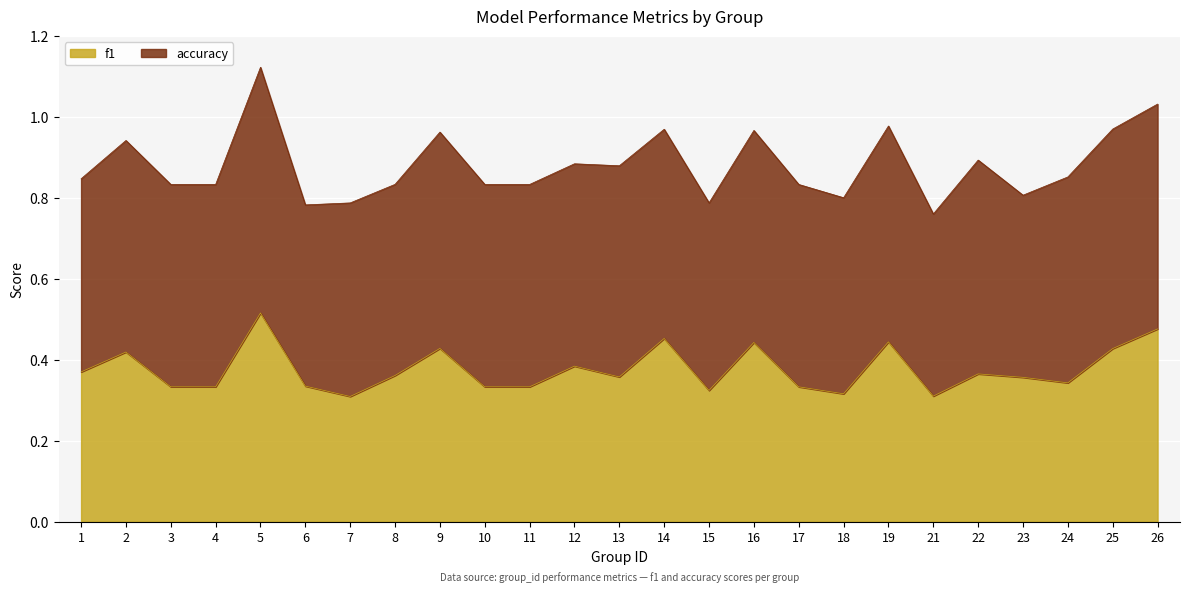

Reading right to left, what are all the values shown in this chart?

0.5	0.4	0.3	0.4	0.4	0.3	0.4	0.3	0.3	0.4	0.3	0.5	0.4	0.4	0.3	0.3	0.4	0.4	0.3	0.3	0.5	0.3	0.3	0.4	0.4